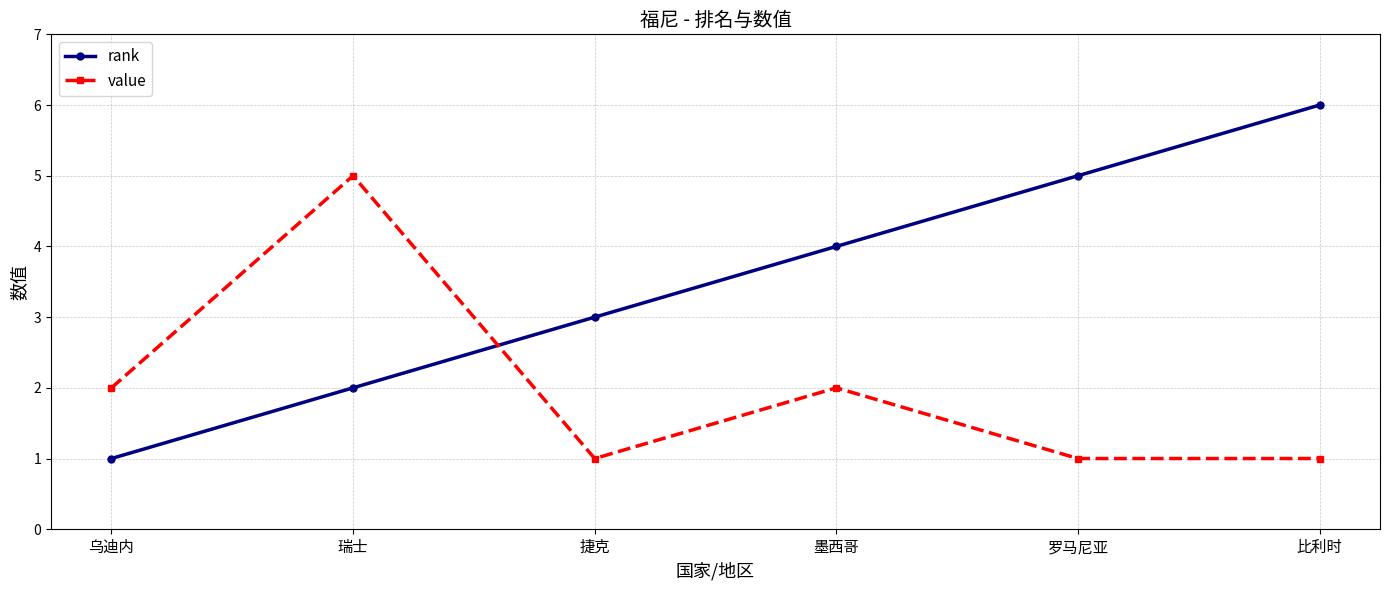

After their last crossing, which series has the higher values: value or rank?

rank